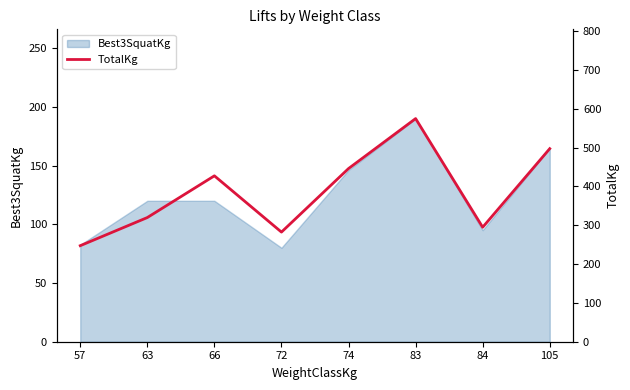

Rank the categories by value from lowest to highest.

57, 72, 84, 63, 66, 74, 105, 83